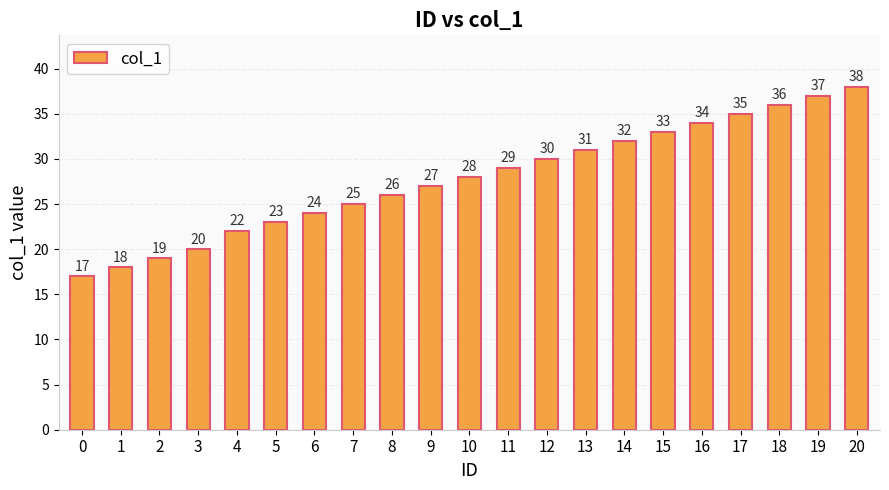

What is the ratio of the value at 7 to the value at 13?

0.8